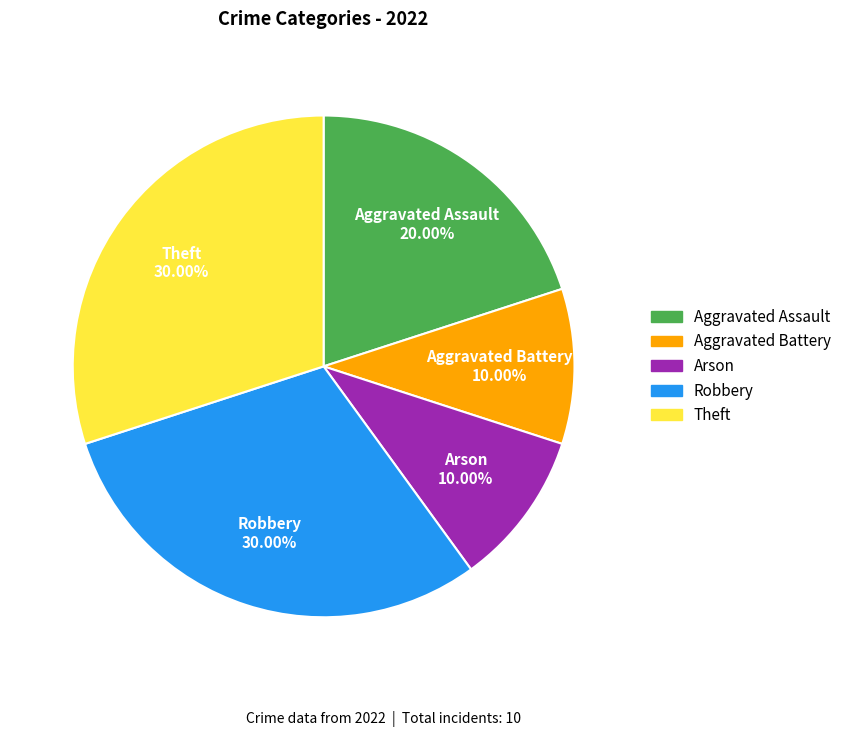

Count the number of slices in the pie.

5